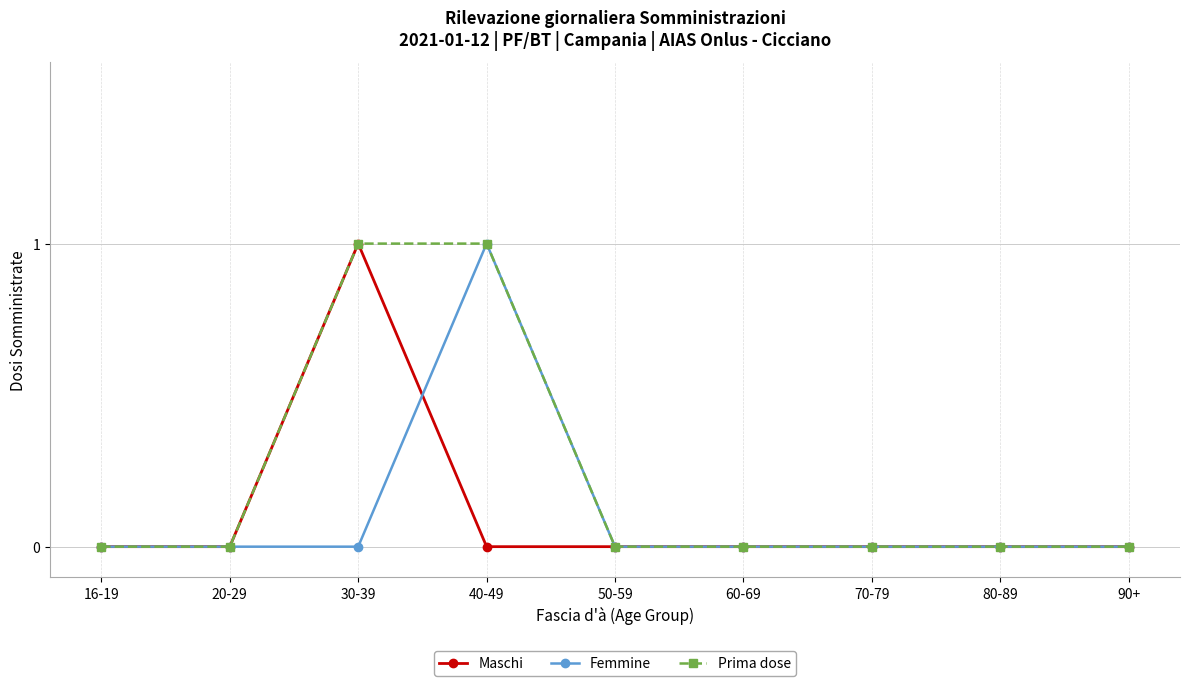

What position from the right is 70-79?

3